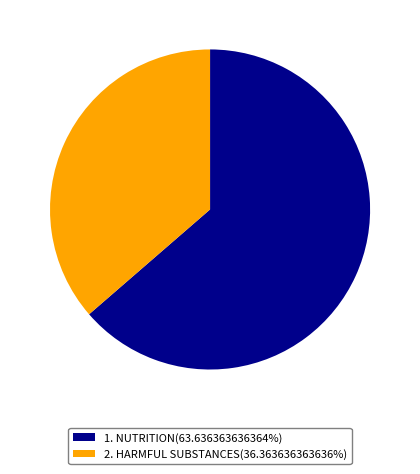

Which category has the biggest portion of the pie?

1. NUTRITION